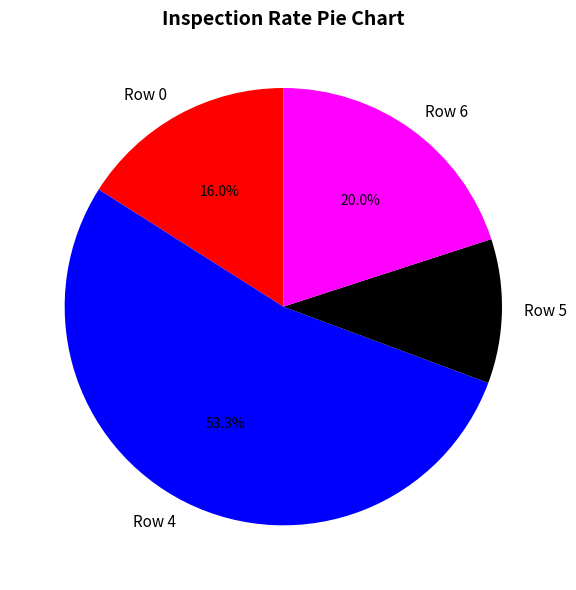

To the nearest percent, what portion does Row 6 represent?

20%